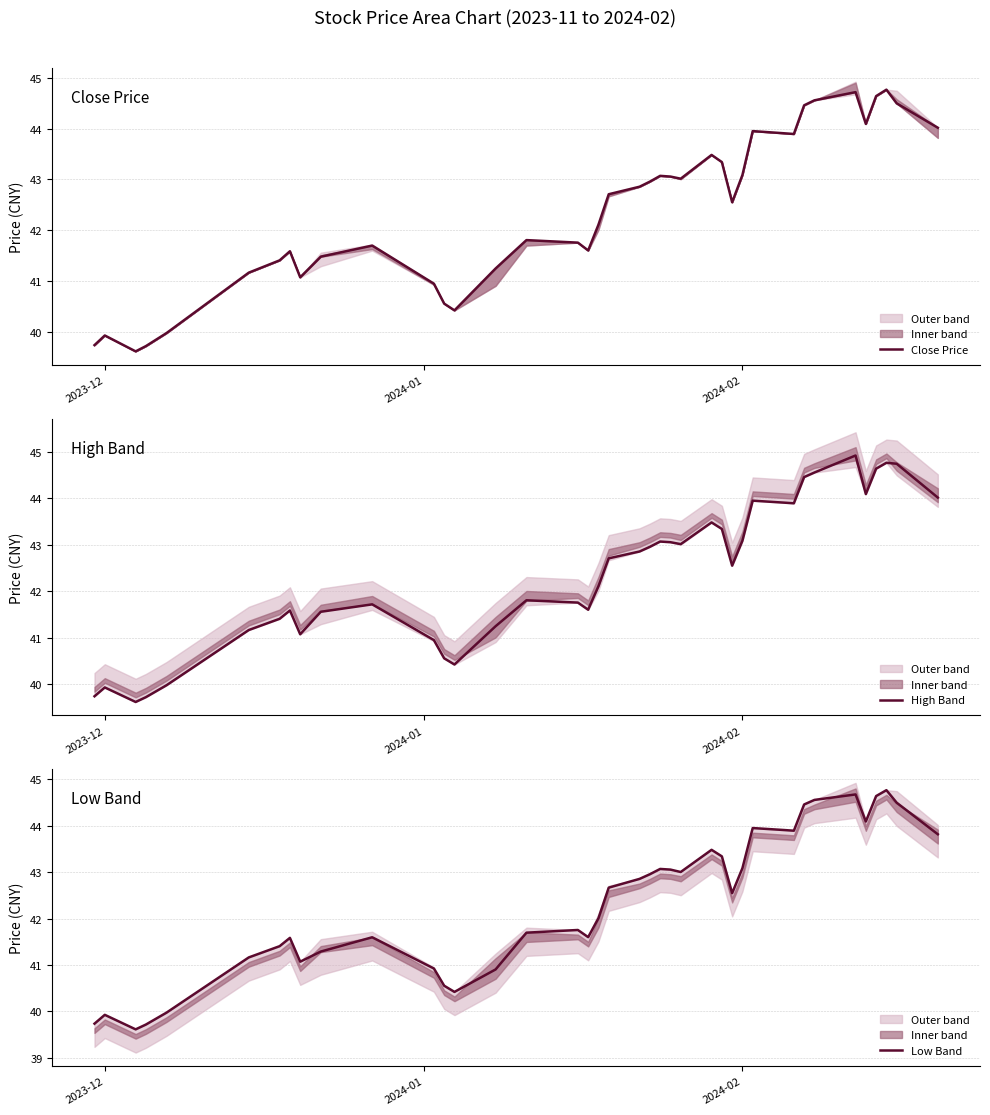

What is the maximum value for High Band?

44.9